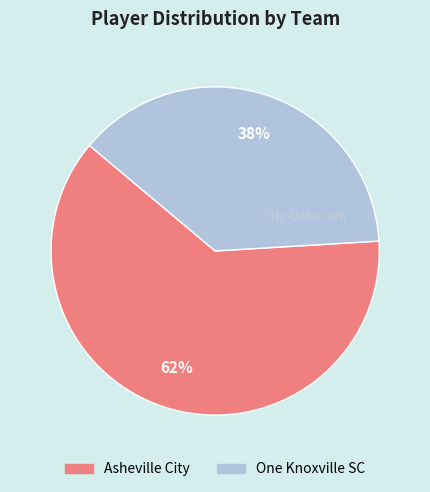

To the nearest percent, what portion does One Knoxville SC represent?

38%